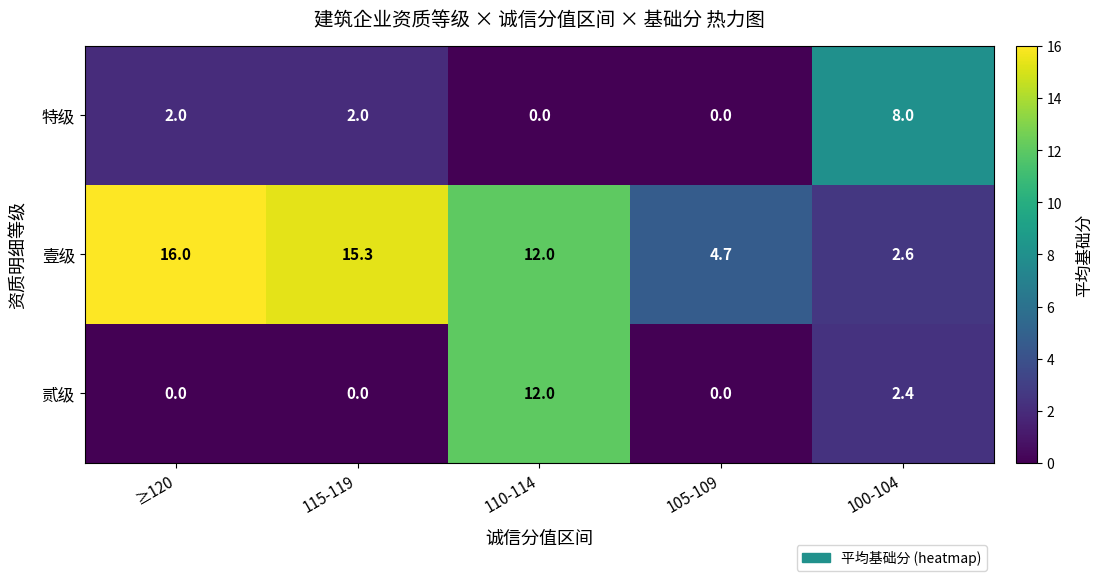

What is the sum of the 特级 values at 100-104 and 105-109?

8.0